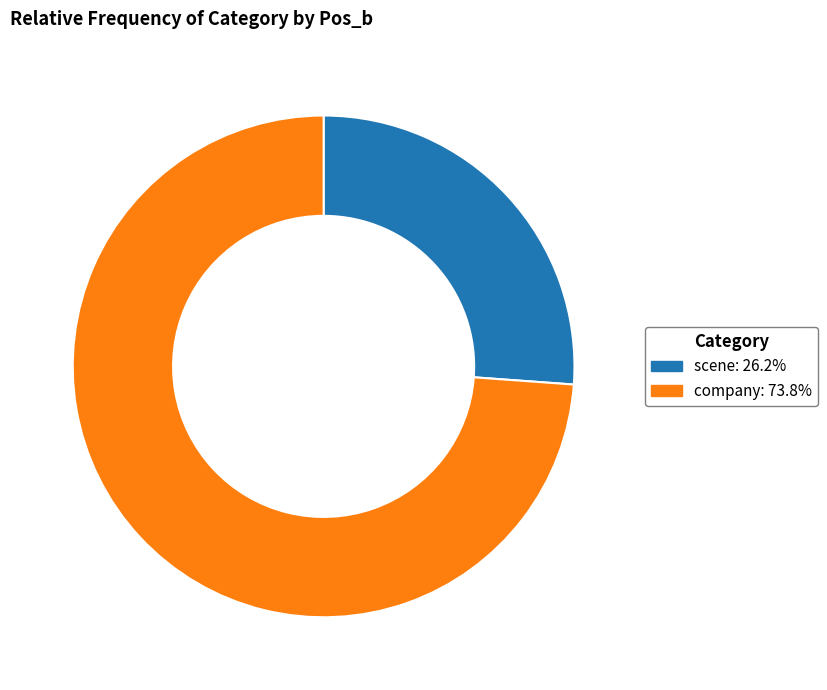

What is the majority slice?

company